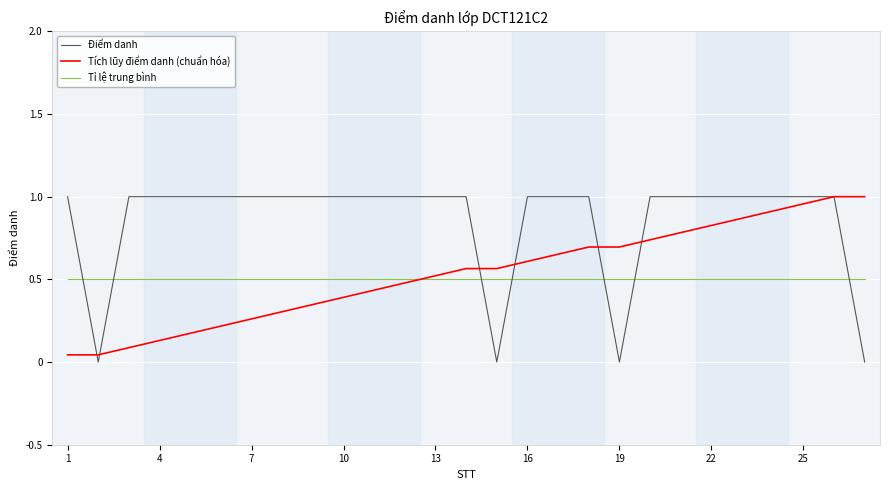

True or false: Điểm danh and Tỉ lệ trung bình intersect in this chart.

True